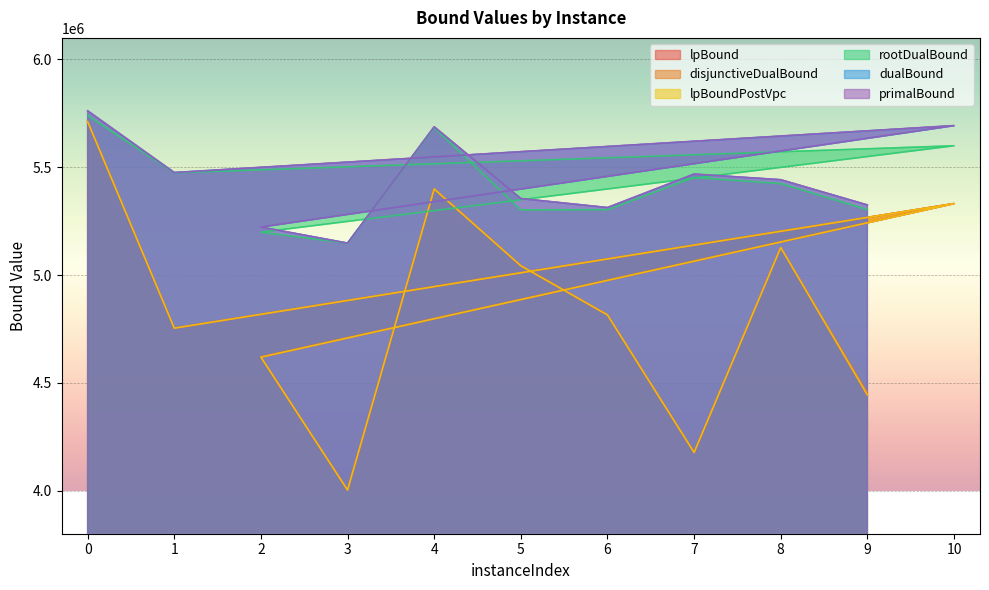

How many lines are shown in the chart?

6